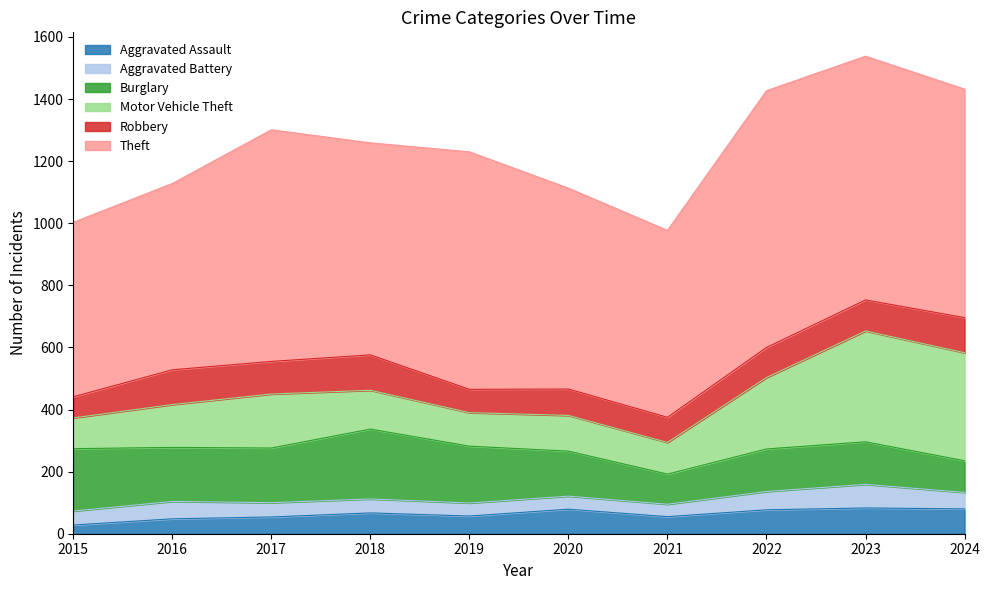

How many lines are shown in the chart?

6